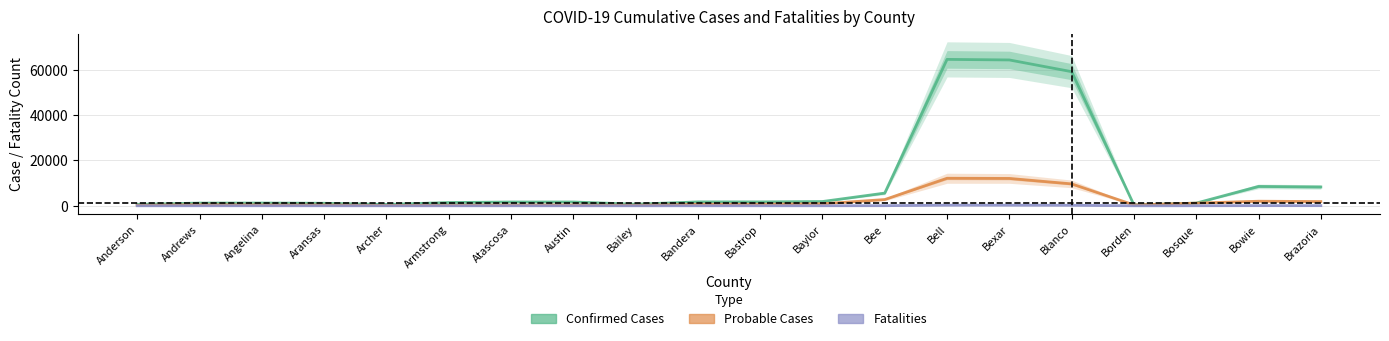

Count the number of data series in this chart.

3